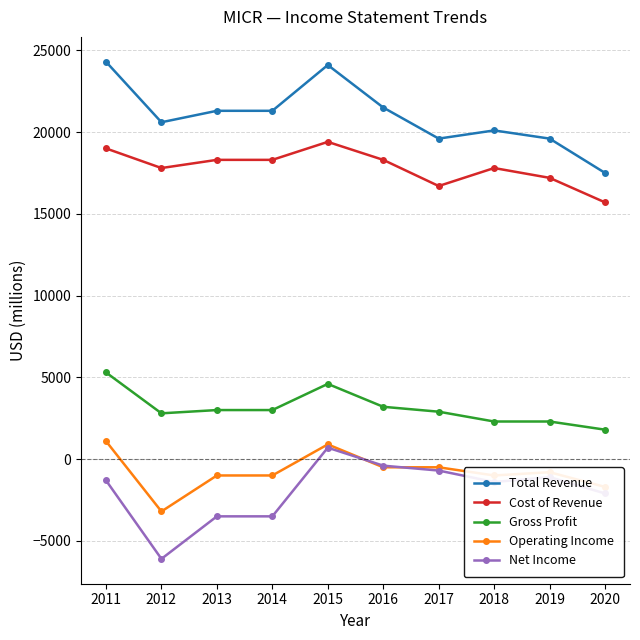

Is it true that Cost of Revenue equals 31790 at 2015?

False